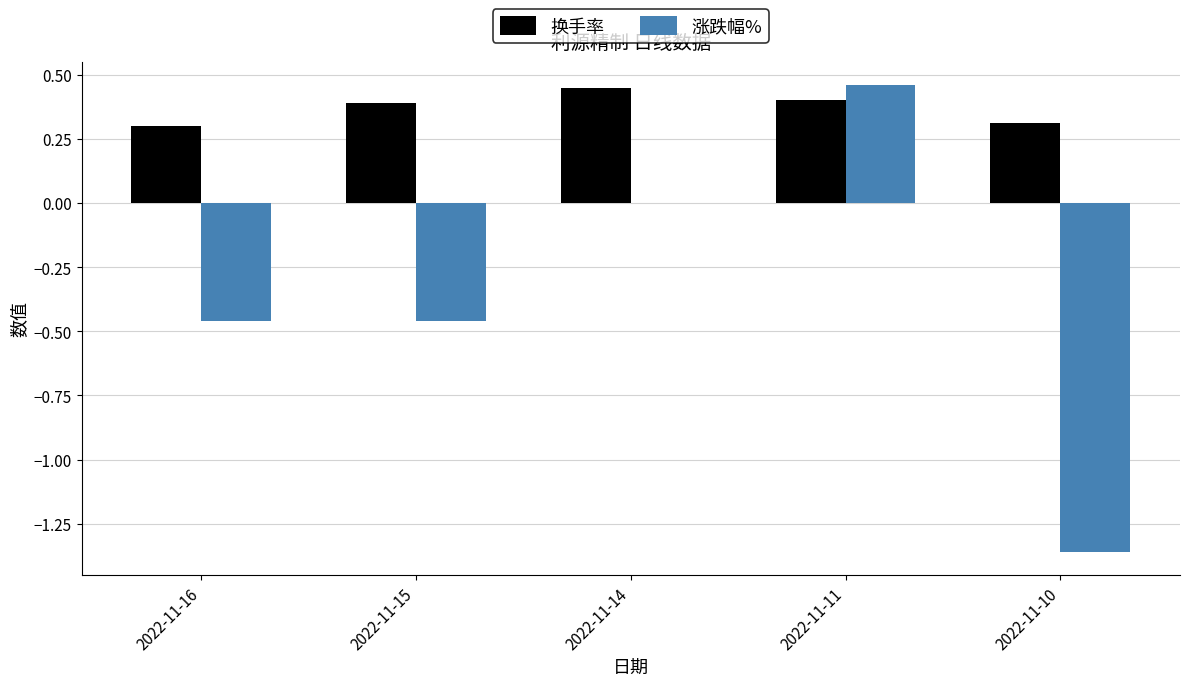

Is it true that 换手率 equals 0.3 at 2022-11-10?

True